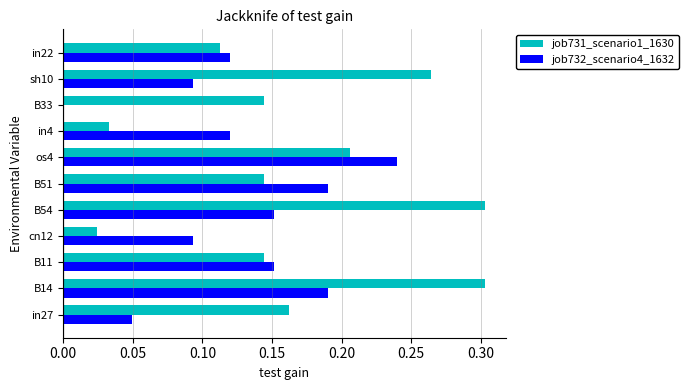

Between cn12 and B54, which series saw the biggest shift?

job731_scenario1_1630